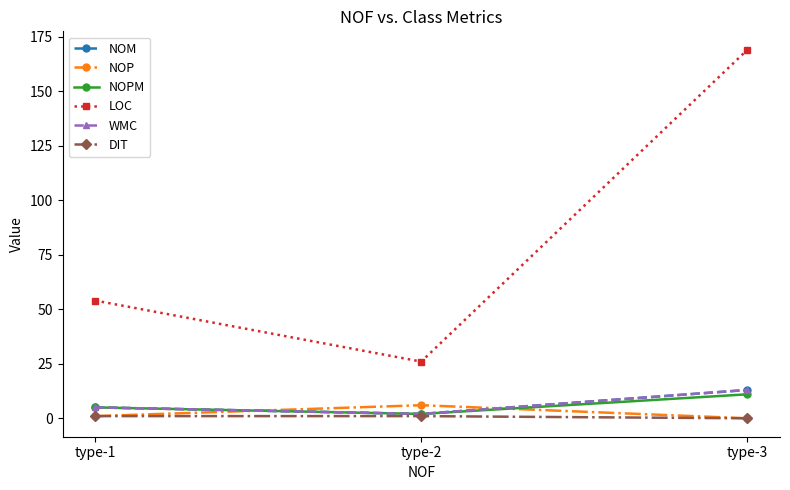

Is this an area chart (filled region under the line)?

No